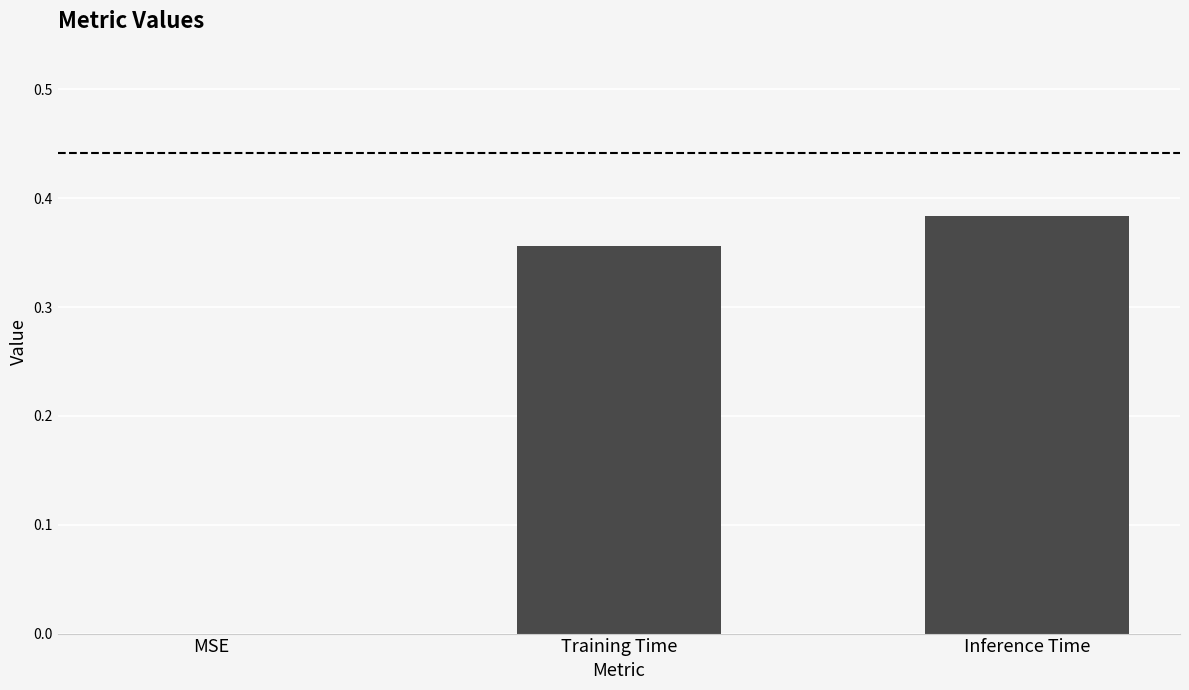

Between Training Time and MSE, which is larger?

Training Time